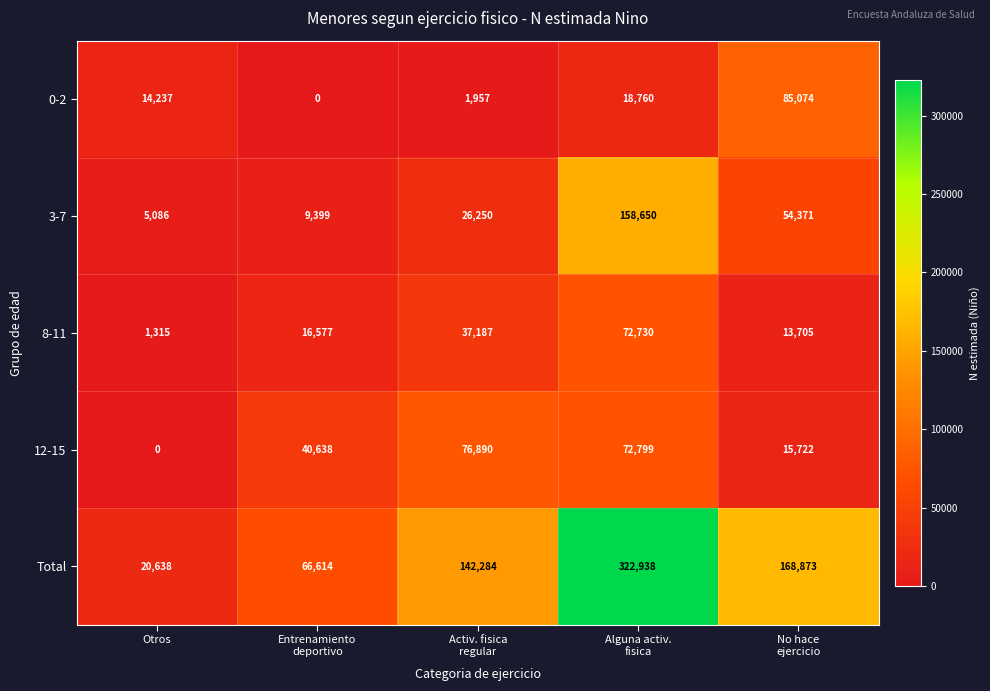

What is the difference between the maximum and minimum values in the 0-2 series?

85074